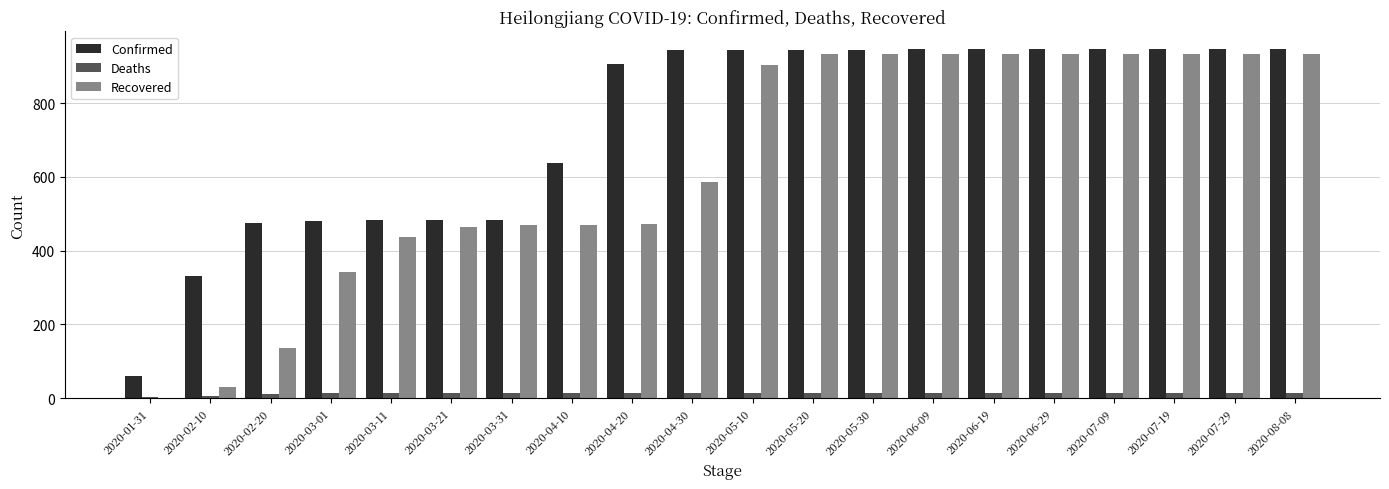

True or false: Recovered has a value of 587 at 2020-04-30.

True